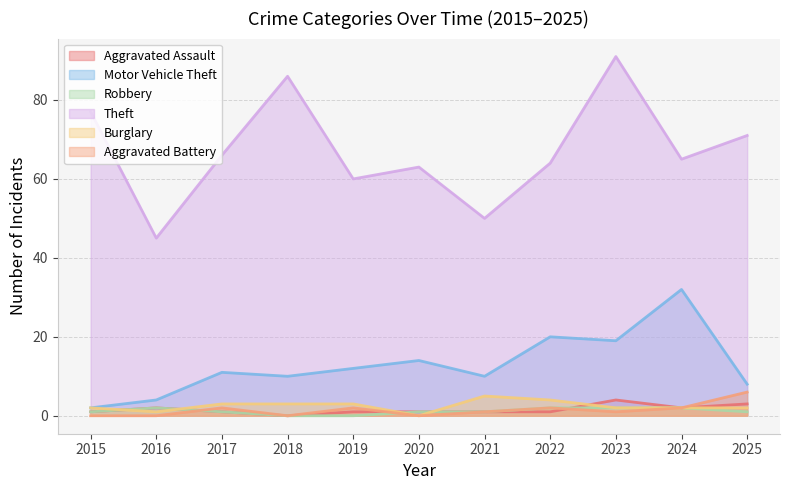

Reading left to right, extract all data points from this chart.

Aggravated Assault: 2015=1	2016=2	2017=1	2018=0	2019=1	2020=1	2021=1	2022=1	2023=4	2024=2	2025=3
Motor Vehicle Theft: 2015=2	2016=4	2017=11	2018=10	2019=12	2020=14	2021=10	2022=20	2023=19	2024=32	2025=8
Robbery: 2015=1	2016=2	2017=1	2018=0	2019=0	2020=1	2021=1	2022=2	2023=2	2024=2	2025=1
Theft: 2015=77	2016=45	2017=66	2018=86	2019=60	2020=63	2021=50	2022=64	2023=91	2024=65	2025=71
Burglary: 2015=2	2016=1	2017=3	2018=3	2019=3	2020=0	2021=5	2022=4	2023=2	2024=2	2025=2
Aggravated Battery: 2015=0	2016=0	2017=2	2018=0	2019=2	2020=0	2021=1	2022=2	2023=1	2024=2	2025=6